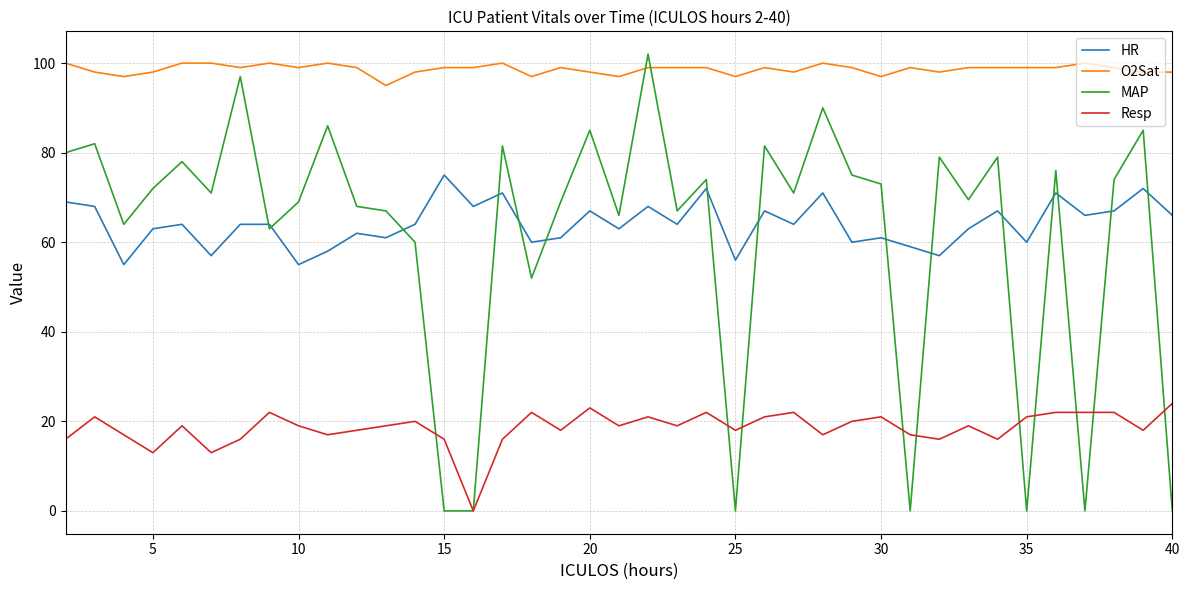

At how many categories does at least one series exceed 30?

39